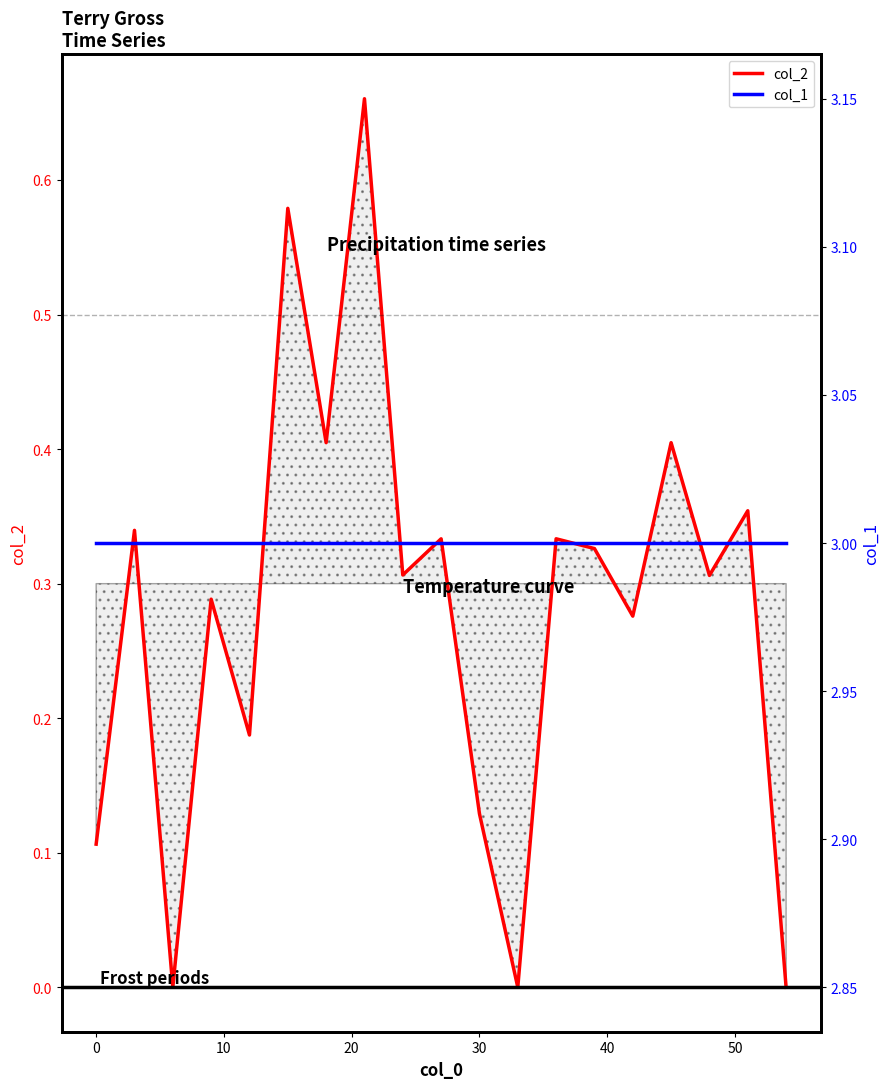

Is it true that col_2 equals 0.0 at 0?

False